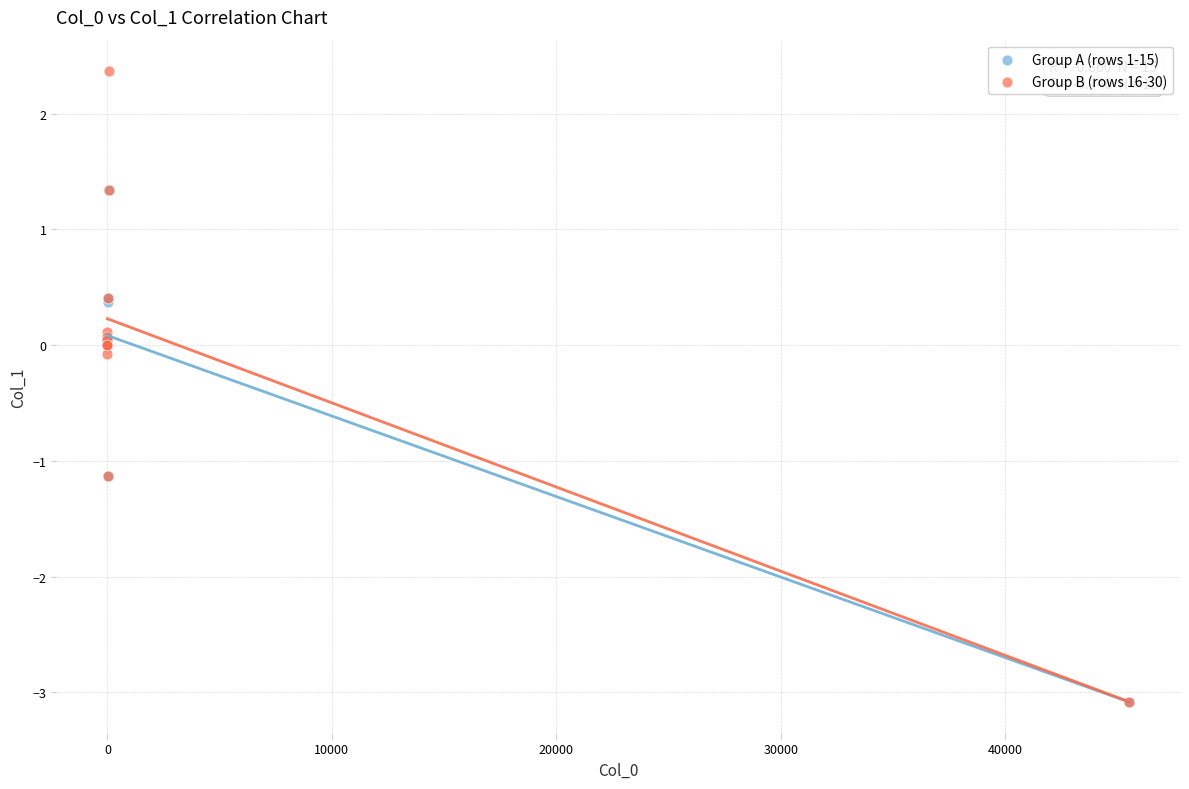

Which series reaches the maximum Y coordinate?

Group B (rows 16-30)